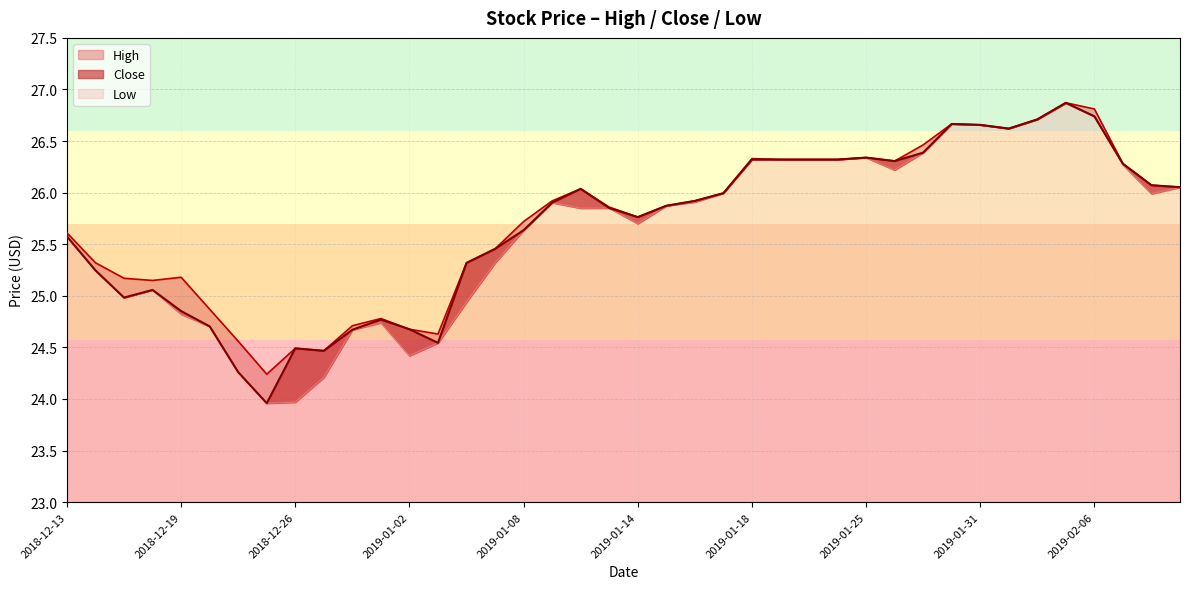

Rank the series at 2019-01-17 from lowest to highest value.

High, Low, Close